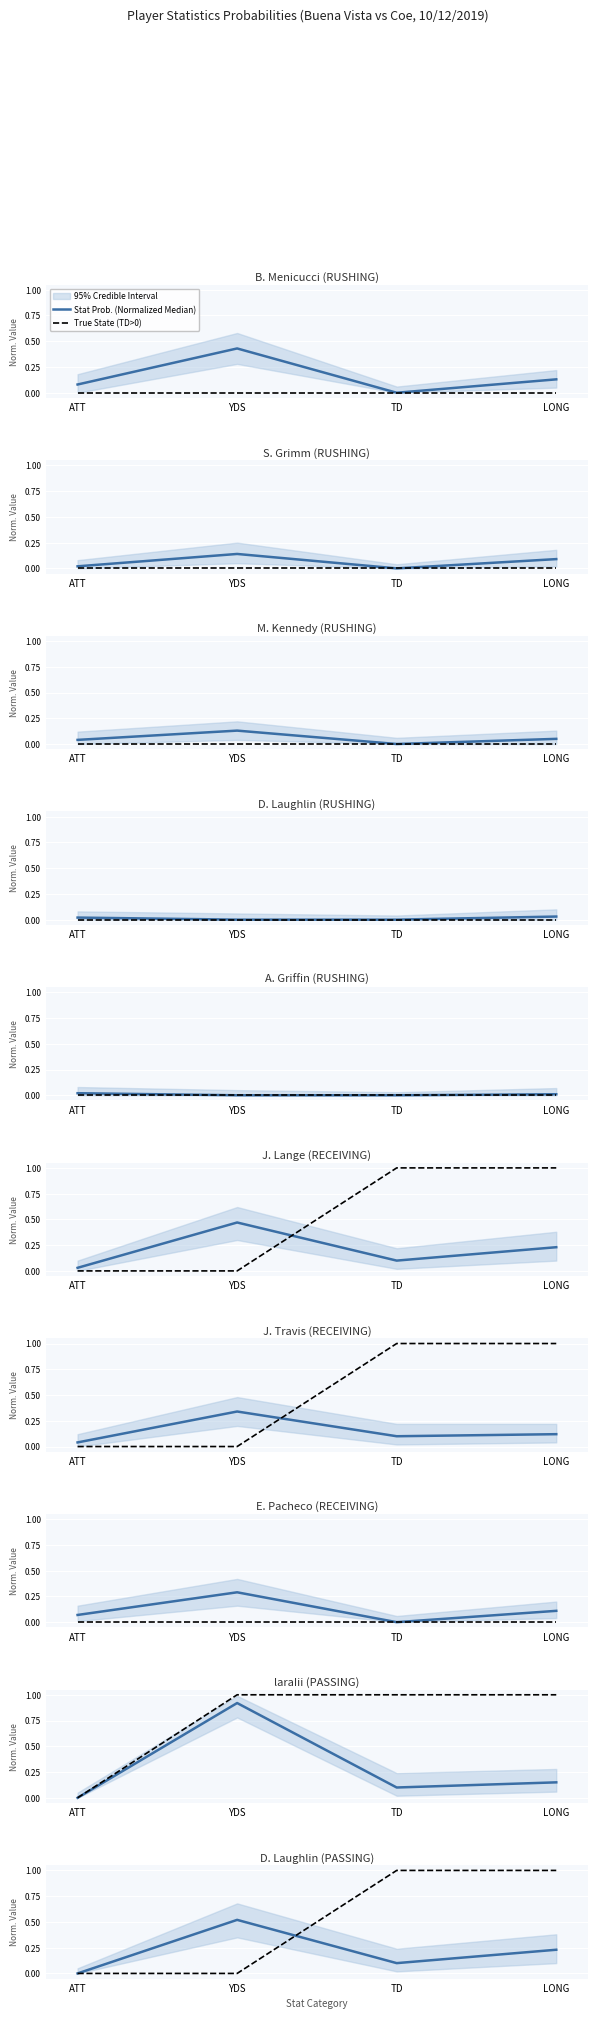

At which category is the sum across all series the highest?

LONG